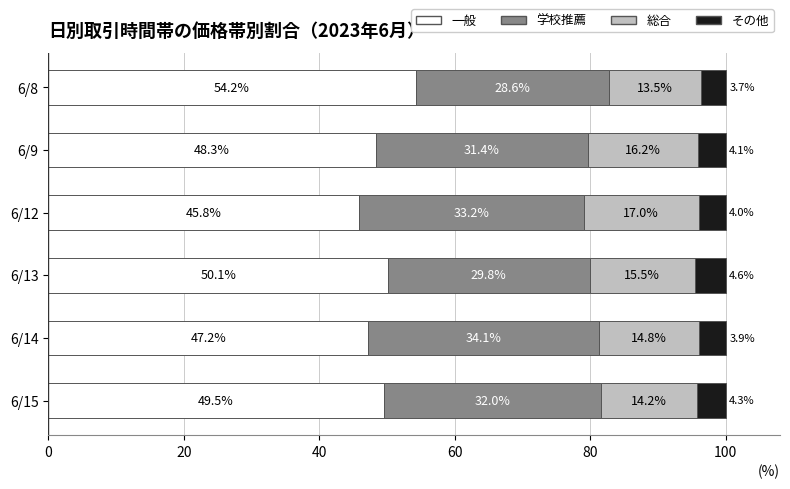

What are all the series names shown in the legend?

一般, 学校推薦, 総合, その他